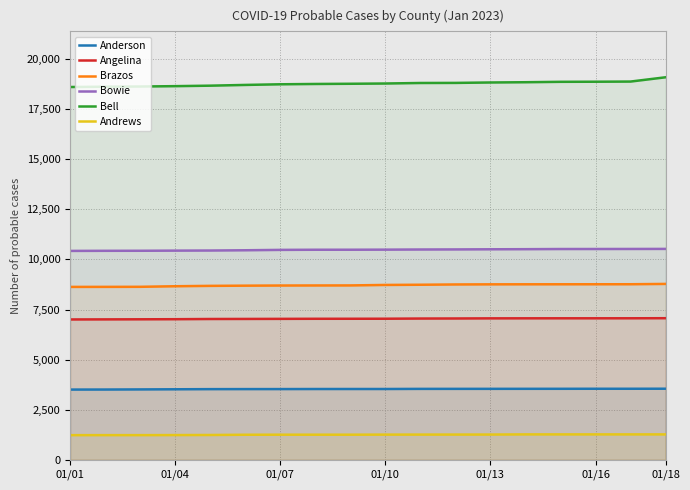

Which series has the largest range (max minus min)?

Bell